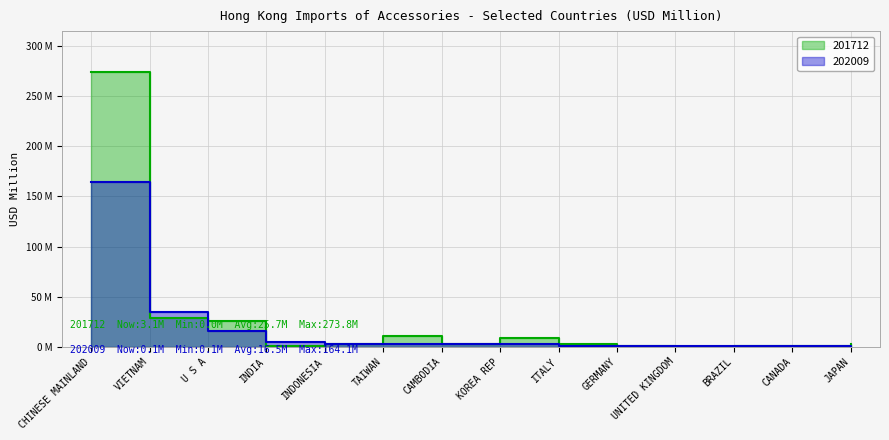

Between which two adjacent categories do 201712 and 202009 first intersect?

CHINESE MAINLAND and VIETNAM